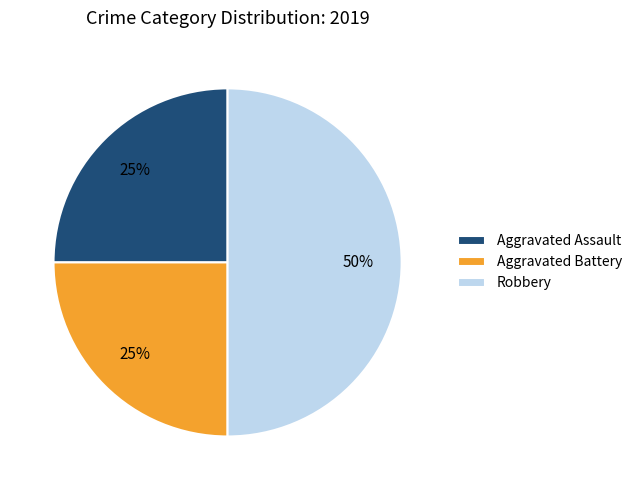

To the nearest percent, what is the average slice percentage?

33%